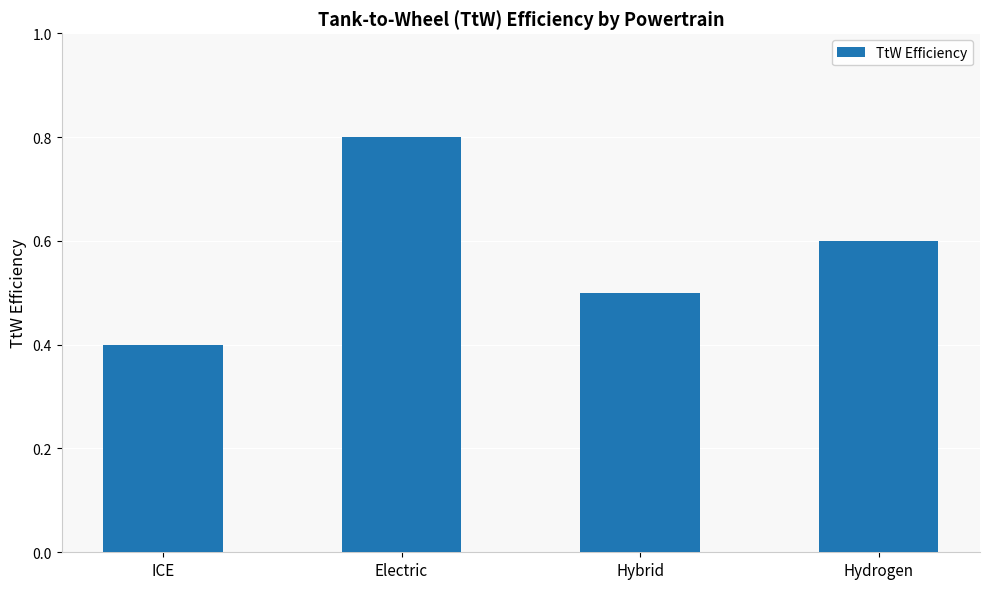

List the labels in order of value, smallest first.

ICE, Hybrid, Hydrogen, Electric